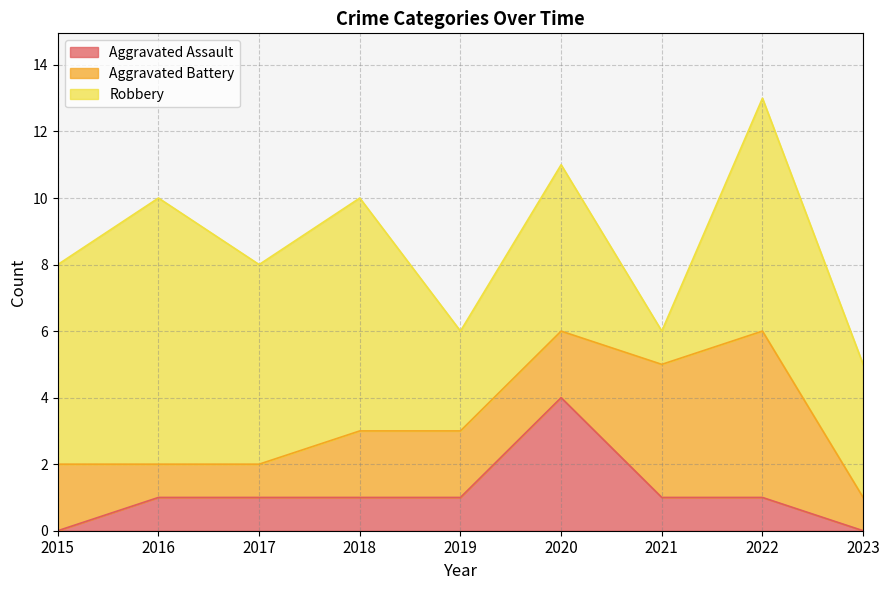

What is the difference between the second highest and minimum values in the Aggravated Battery series?

3